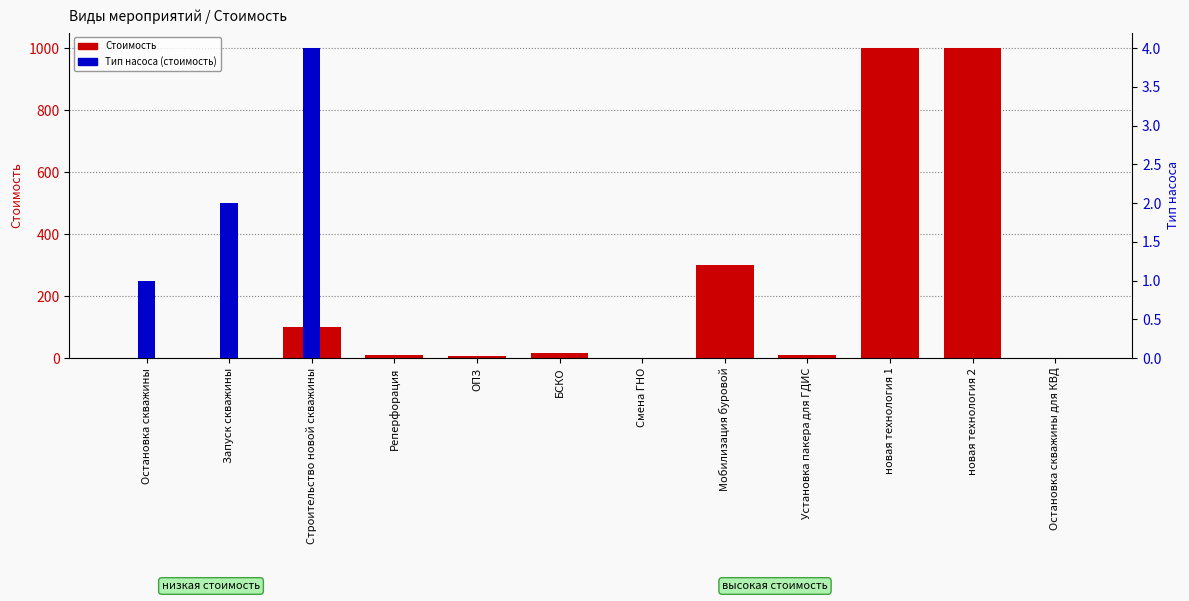

Which series has the largest total across all categories?

Стоимость